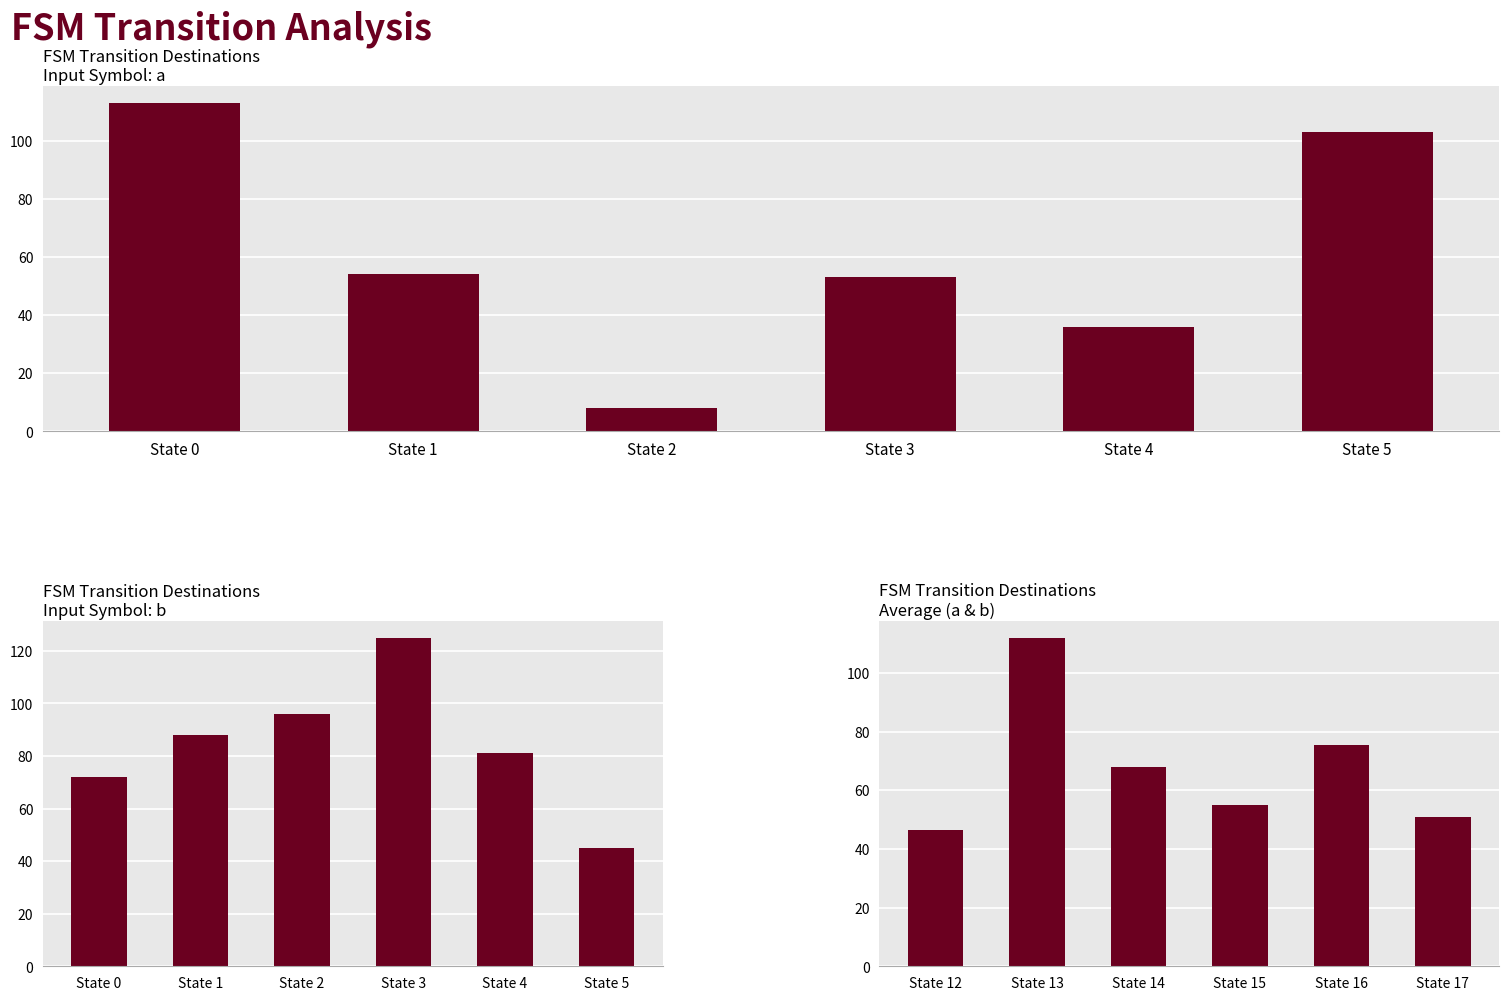

What is the approximate value of input_b destination at State 0?

72.0